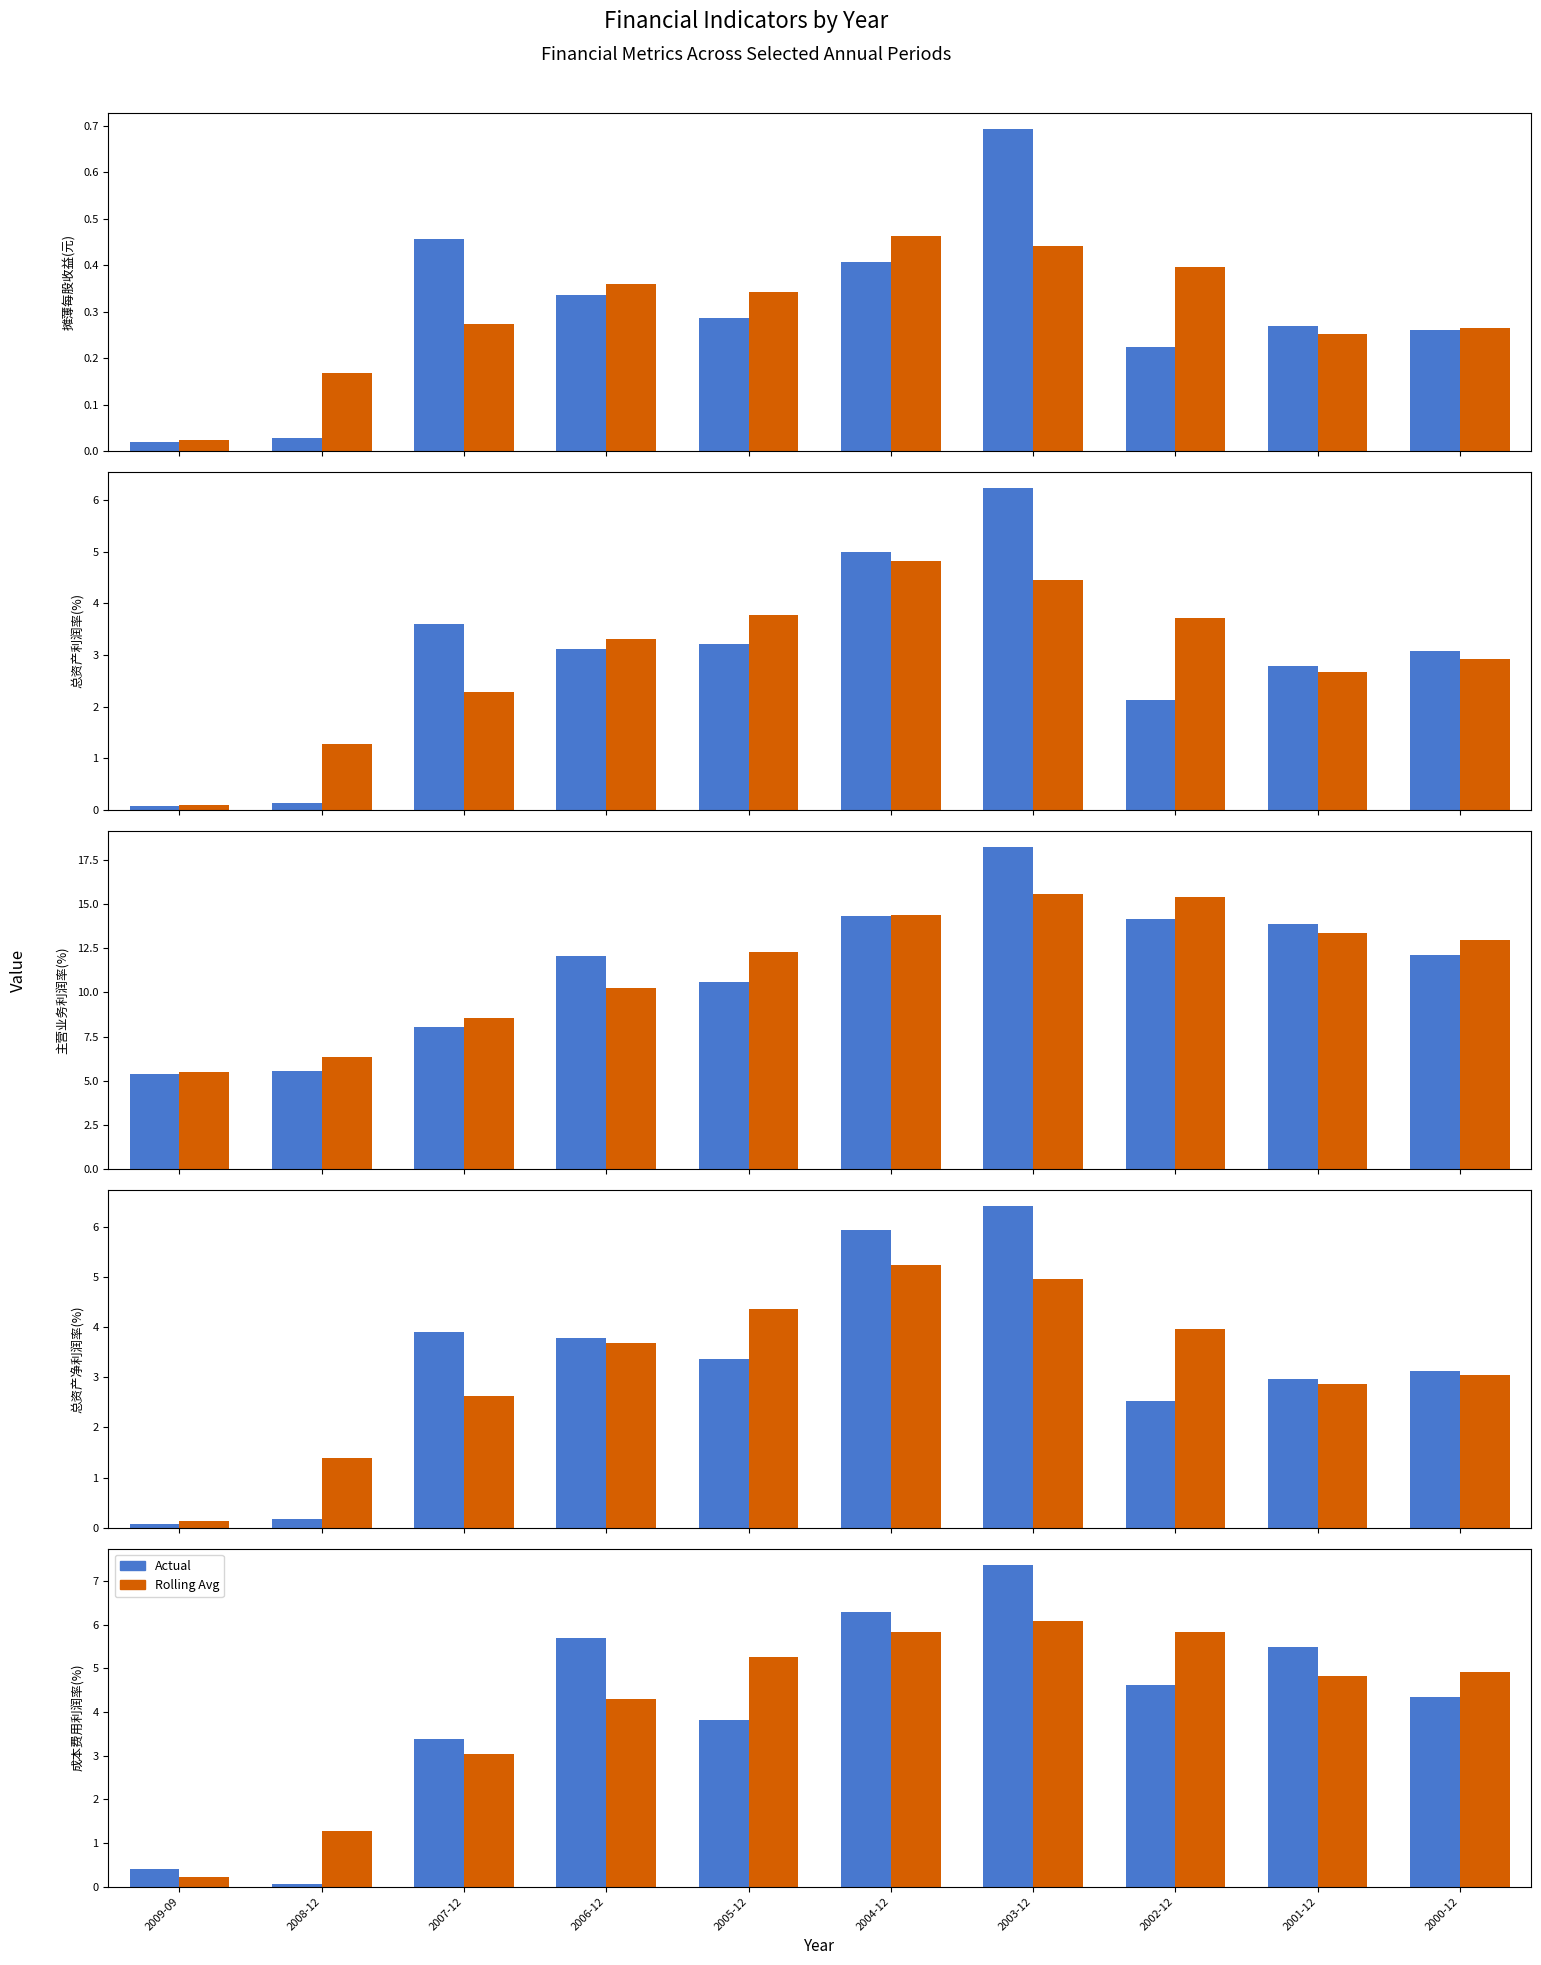

Rank the categories by 总资产净利润率(%) value from lowest to highest.

2009-09, 2008-12, 2002-12, 2001-12, 2000-12, 2005-12, 2006-12, 2007-12, 2004-12, 2003-12